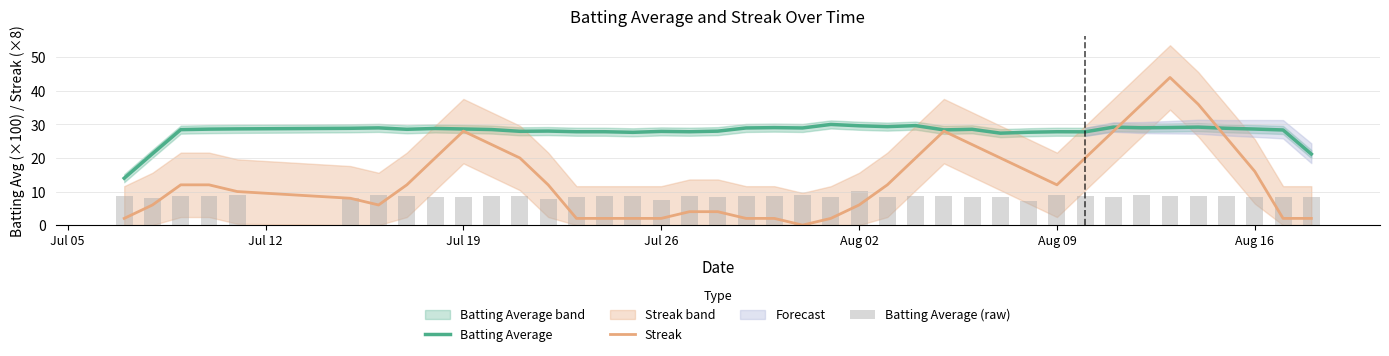

Reading left to right, list all the values displayed in this chart.

Batting Average: 14.0	21.3	28.4	28.6	28.7	28.8	29.0	28.6	28.8	28.6	28.5	27.9	28.0	27.8	27.8	27.6	27.9	27.8	28.0	29.0	29.0	28.9	30.0	29.6	29.3	29.6	28.4	28.5	27.4	27.7	27.8	27.8	29.2	29.0	29.1	29.2	28.8	28.6	28.3	21.2
Streak: 2.0	6.0	12.0	12.0	10.0	8.0	6.0	12.0	20.0	28.0	24.0	20.0	12.0	2.0	2.0	2.0	2.0	4.0	4.0	2.0	2.0	0.0	2.0	6.0	12.0	20.0	28.0	24.0	20.0	16.0	12.0	20.0	28.0	36.0	44.0	36.0	26.0	16.0	2.0	2.0
Batting Average (raw): 8.8	8.0	8.8	8.6	9.0	8.1	9.0	8.8	8.5	8.4	8.8	8.5	7.8	8.5	8.5	8.5	7.6	8.8	8.4	8.8	8.8	8.9	8.3	10.0	8.3	8.6	8.7	8.5	8.5	7.2	9.0	8.7	8.5	8.9	8.8	8.8	8.6	8.5	8.5	8.4